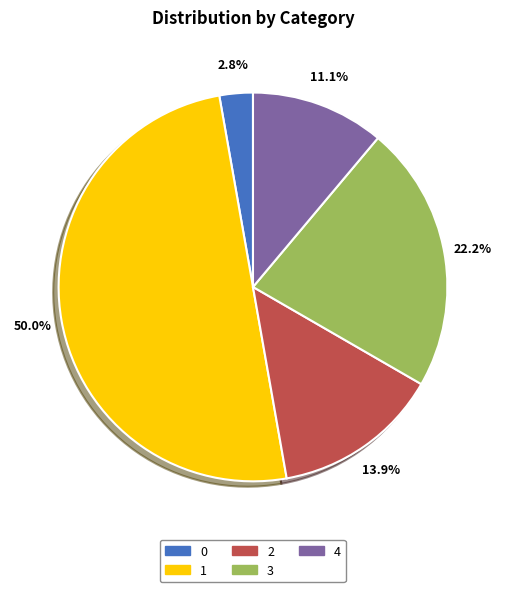

Between 3 and 0, which is larger?

3